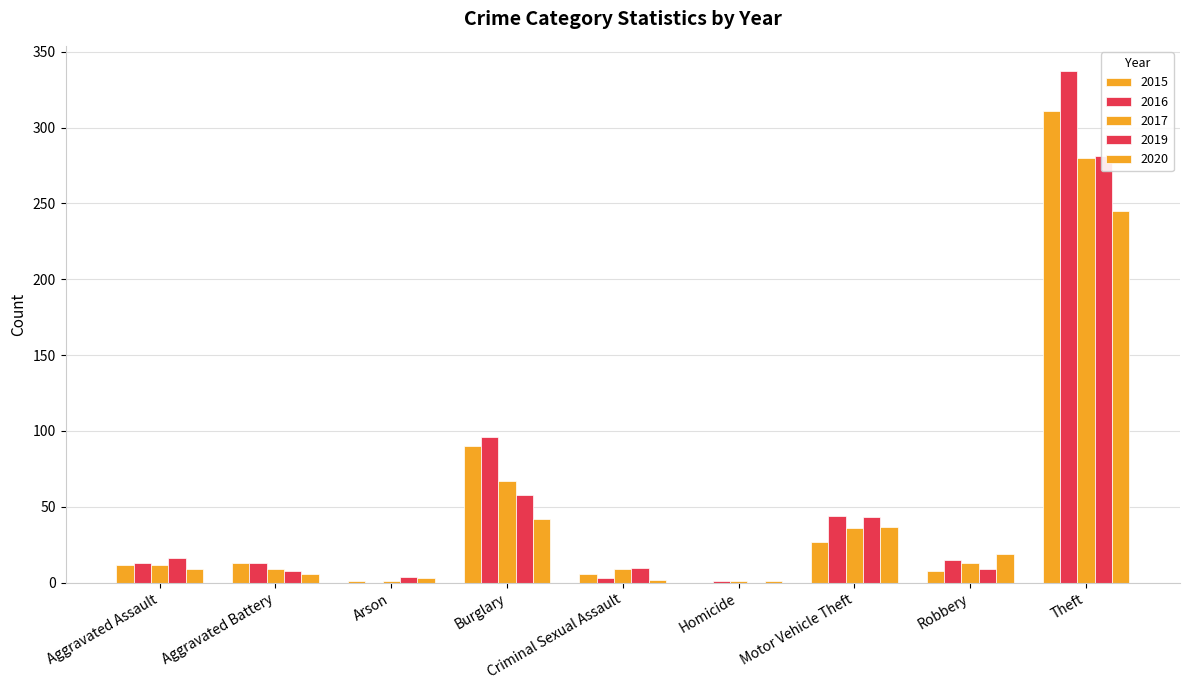

Which category has the highest value in the 2020 series?

Theft